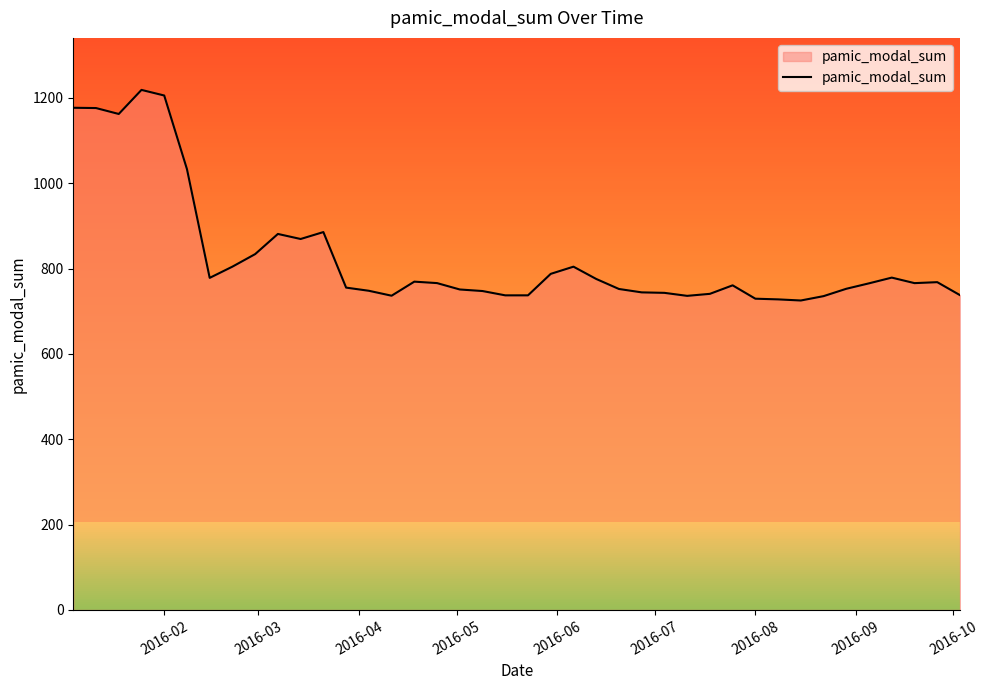

What is the minimum value shown in the chart?

725.4